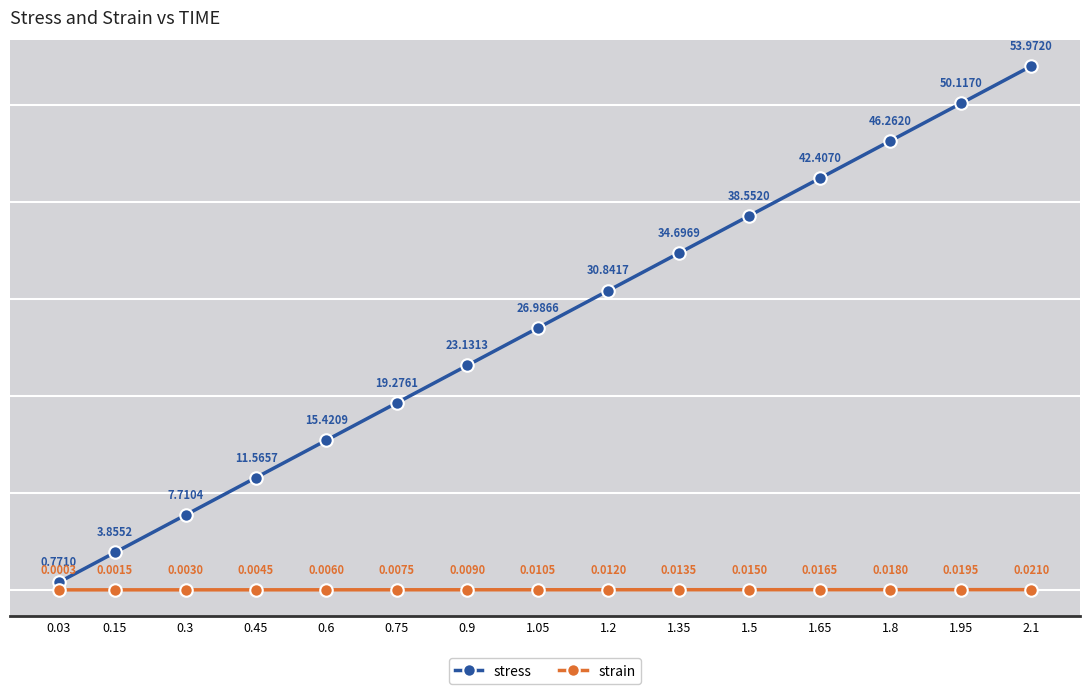

True or false: strain and stress cross at least once.

False